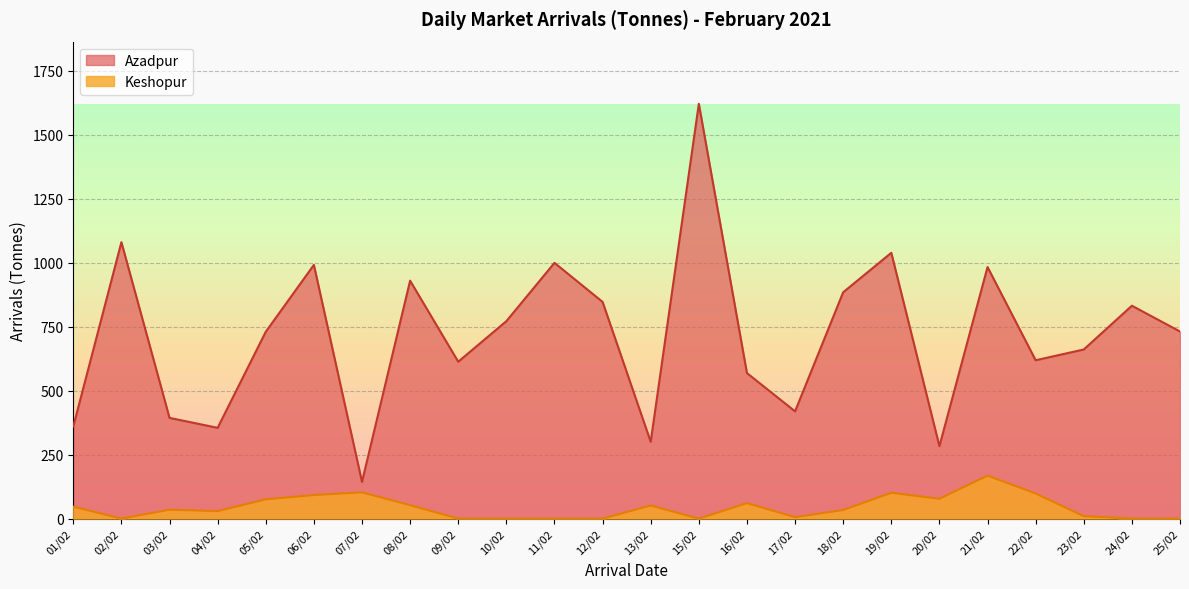

Does the chart display data point markers on the line(s)?

No